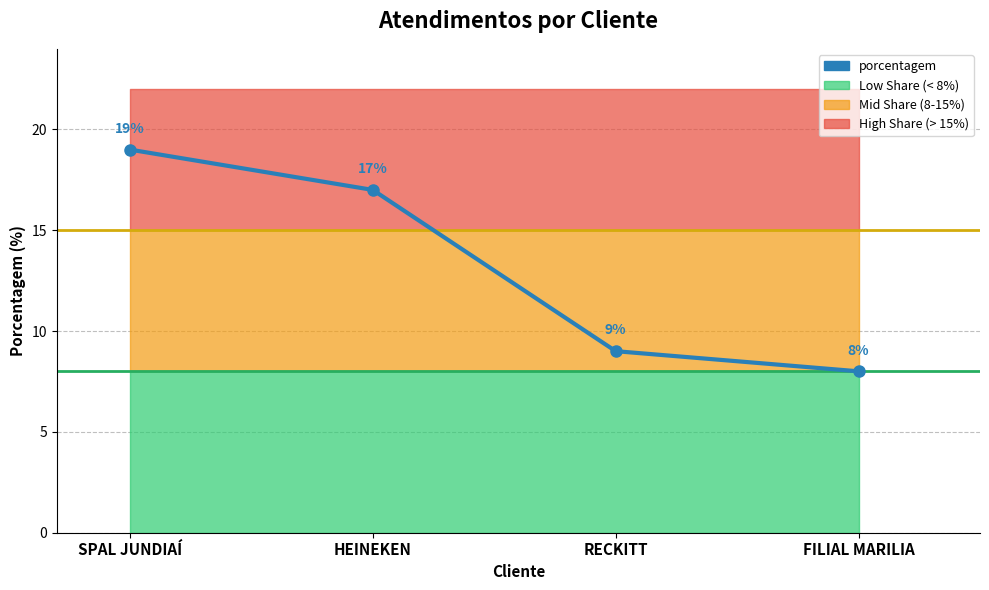

What is the difference between the maximum and minimum values?

11